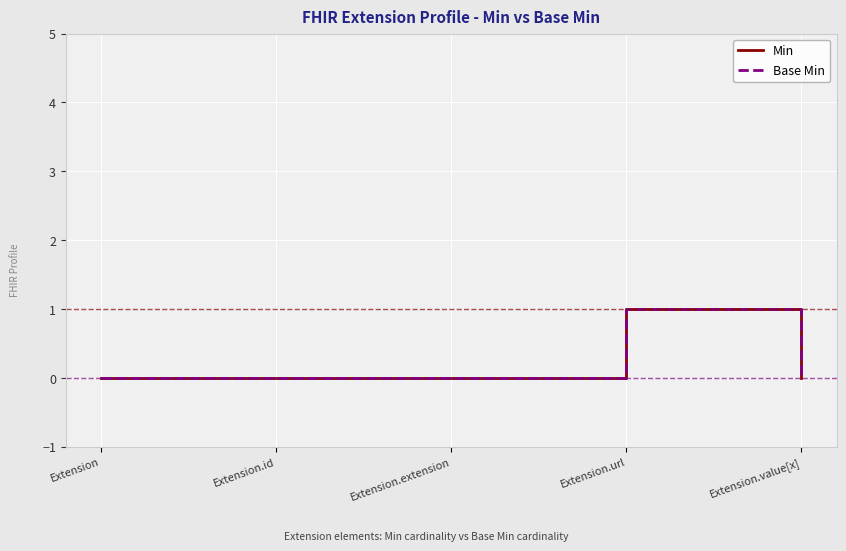

True or false: Min and Base Min cross at least once.

False